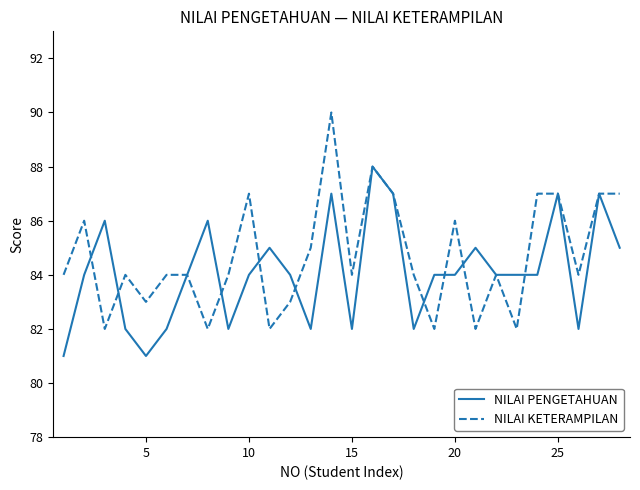

What is the smallest value displayed?

81